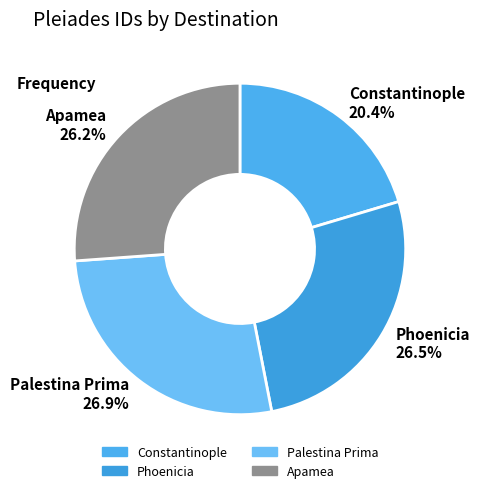

Count the number of slices in the pie.

4